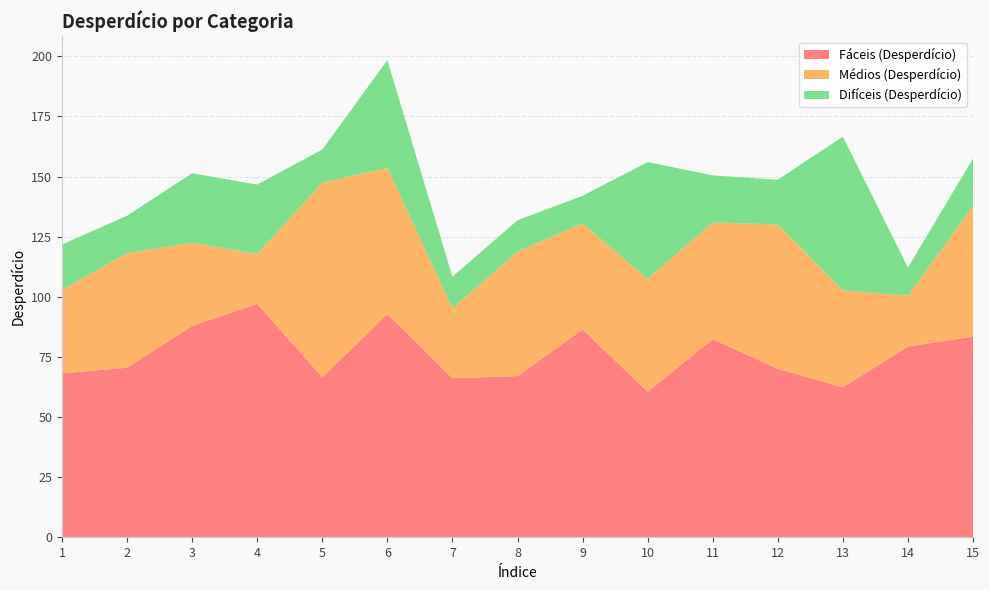

Reading left to right, transcribe all the data shown in this chart.

Fáceis (Desperdício): 68.2	70.5	87.9	97.1	66.6	92.8	66.2	67.0	86.4	60.5	82.4	70.1	62.4	79.3	83.4
Médios (Desperdício): 34.7	47.6	34.5	20.7	81.0	60.8	29.1	51.7	44.1	46.9	48.6	60.0	40.2	21.2	54.3
Difíceis (Desperdício): 18.9	15.6	28.9	28.9	13.7	44.8	13.1	13.1	11.4	48.6	19.5	18.6	64.0	11.7	19.8